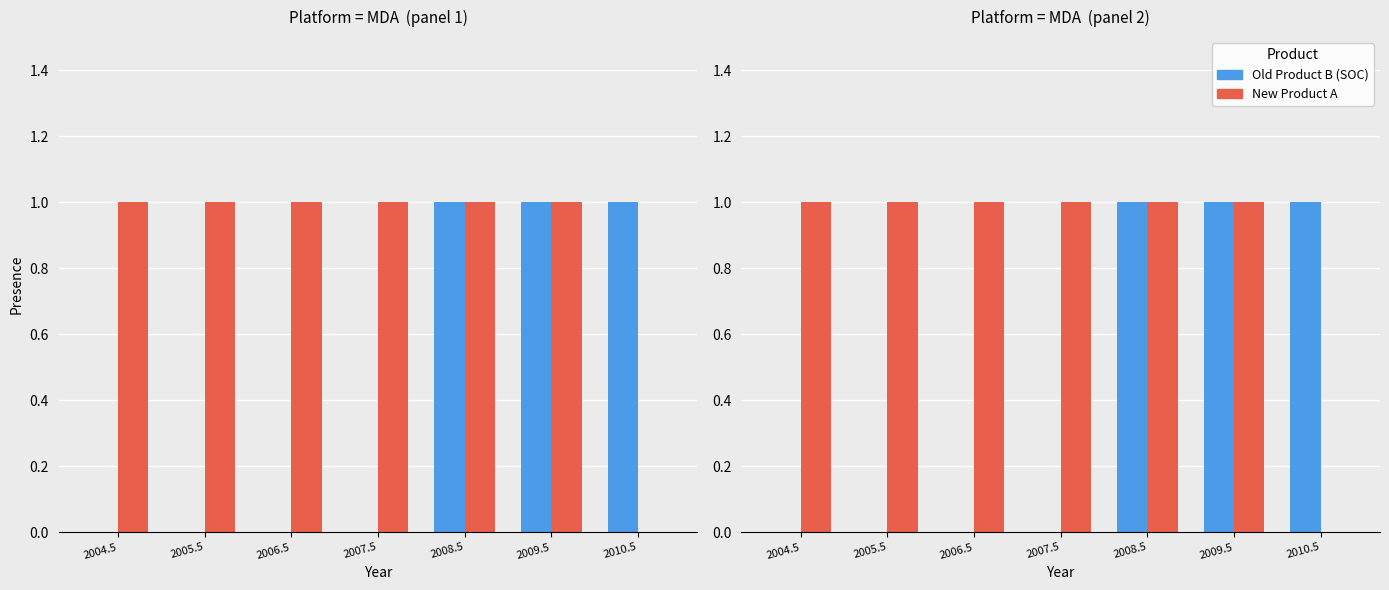

Rank the series at 2005.5 from highest to lowest value.

New Product A, Old Product B (SOC)